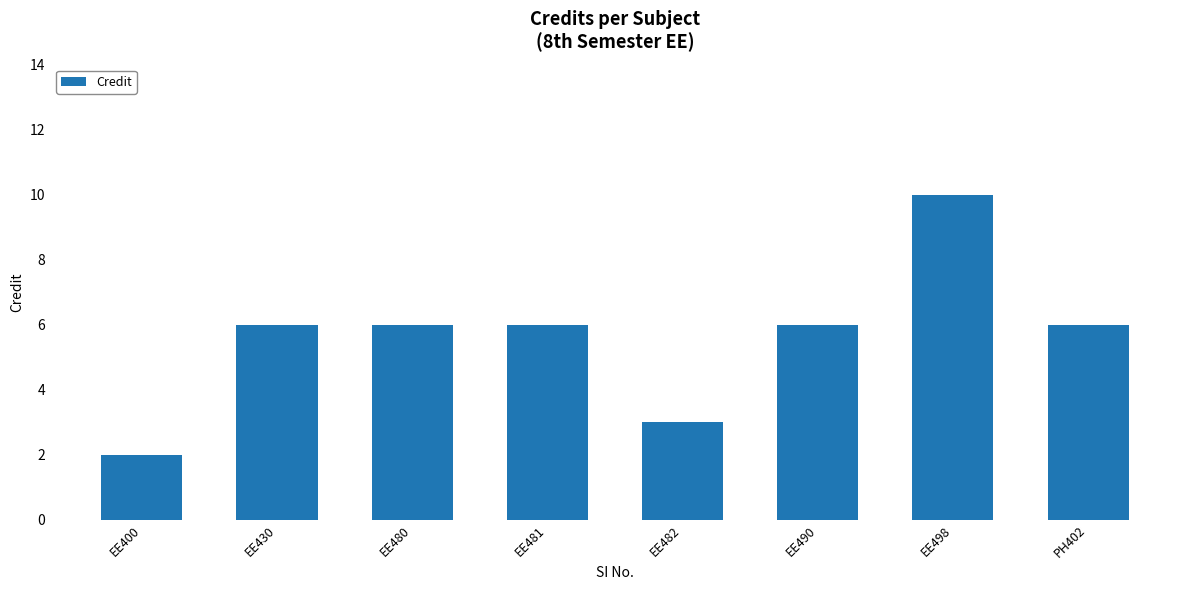

How many bars are there in total?

8